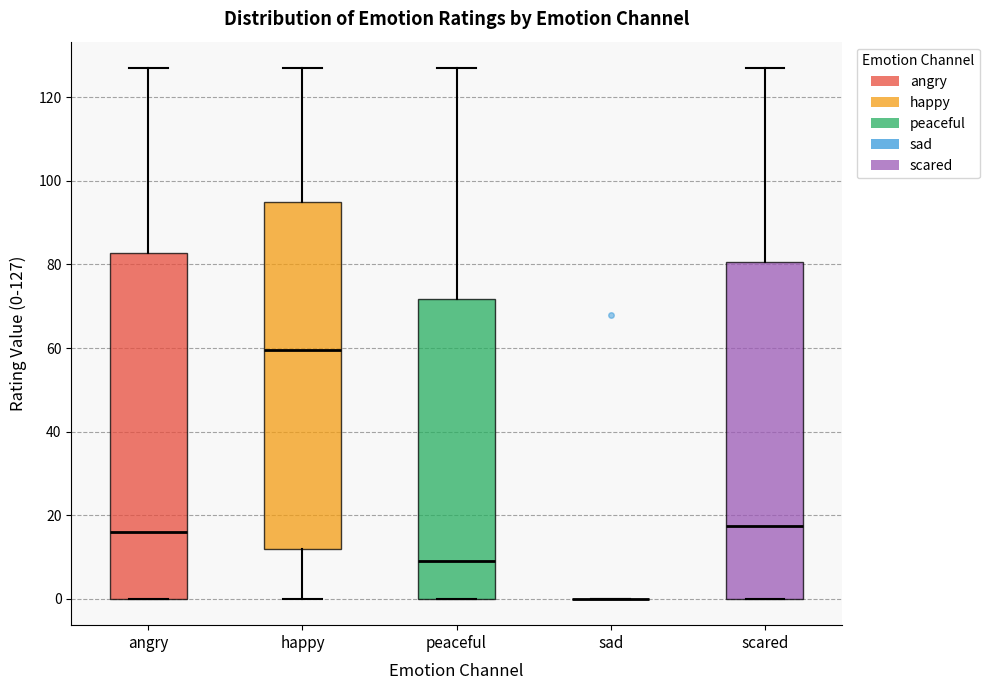

Reading left to right, read every box against the y-axis: the position of its median line, the range the box covers, and the ends of its whiskers. The values are not printed on the chart, so give them approximately, as read against the axis.

angry: median 16, box 0 to 82, whiskers 0 to 128
happy: median 60, box 12 to 96, whiskers 0 to 128
peaceful: median 10, box 0 to 72, whiskers 0 to 128
sad: box collapsed to a line at 0, whiskers 0 to 0
scared: median 18, box 0 to 80, whiskers 0 to 128